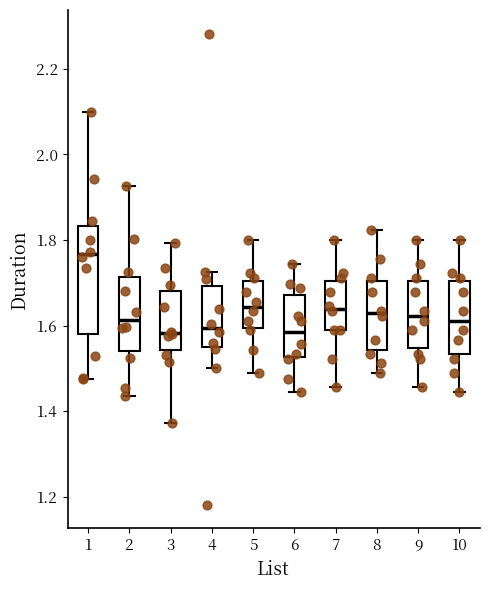

Reading left to right, transcribe this box plot: for each box, give where its median line is, the range the box spans, and where its two whiskers end, as read against the y-axis. The values are not printed on the chart, so give them approximately, as read against the axis.

1: median 1.76, box 1.58 to 1.84, whiskers 1.48 to 2.10
2: median 1.62, box 1.54 to 1.72, whiskers 1.44 to 1.92
3: median 1.58, box 1.54 to 1.68, whiskers 1.38 to 1.80
4: median 1.60, box 1.54 to 1.70, whiskers 1.50 to 1.72
5: median 1.64, box 1.60 to 1.70, whiskers 1.50 to 1.80
6: median 1.58, box 1.52 to 1.68, whiskers 1.44 to 1.74
7: median 1.64, box 1.58 to 1.70, whiskers 1.46 to 1.80
8: median 1.62, box 1.54 to 1.70, whiskers 1.48 to 1.82
9: median 1.62, box 1.54 to 1.70, whiskers 1.46 to 1.80
10: median 1.62, box 1.54 to 1.70, whiskers 1.44 to 1.80